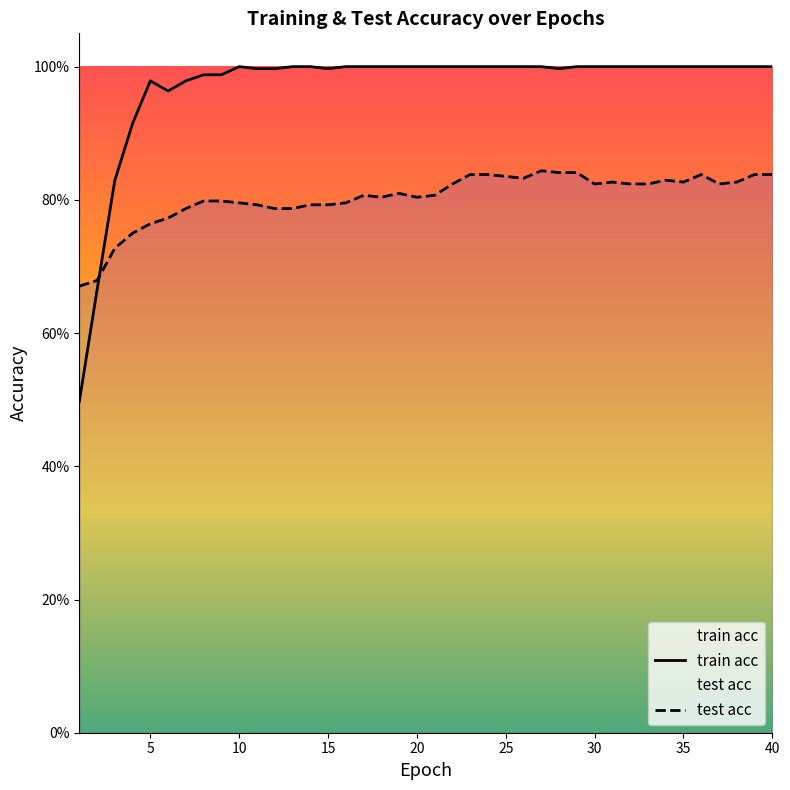

What is the sum of all train acc values?

38.8